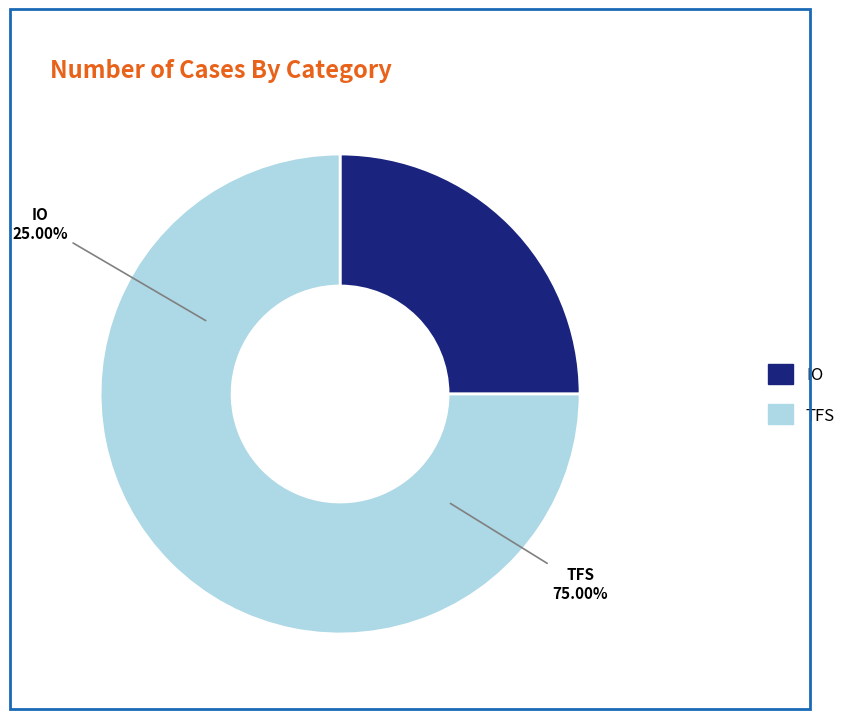

To the nearest percent, what is the difference between the largest and smallest slice percentages?

50%